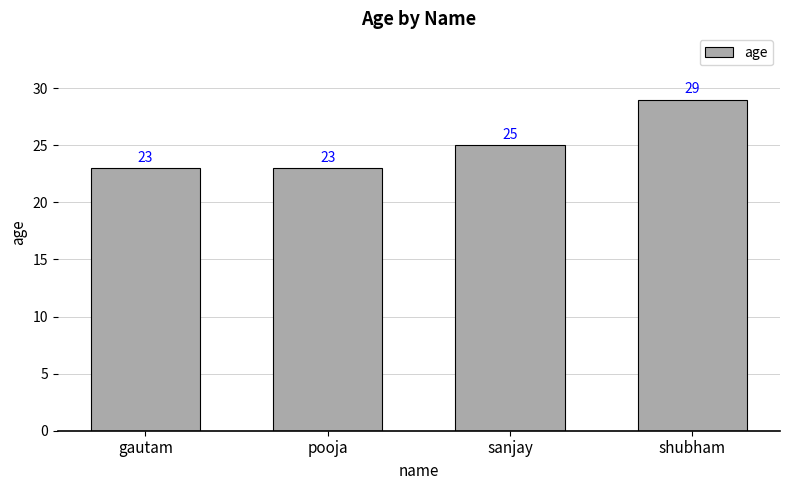

Count the values in the range 23 to 29.

4